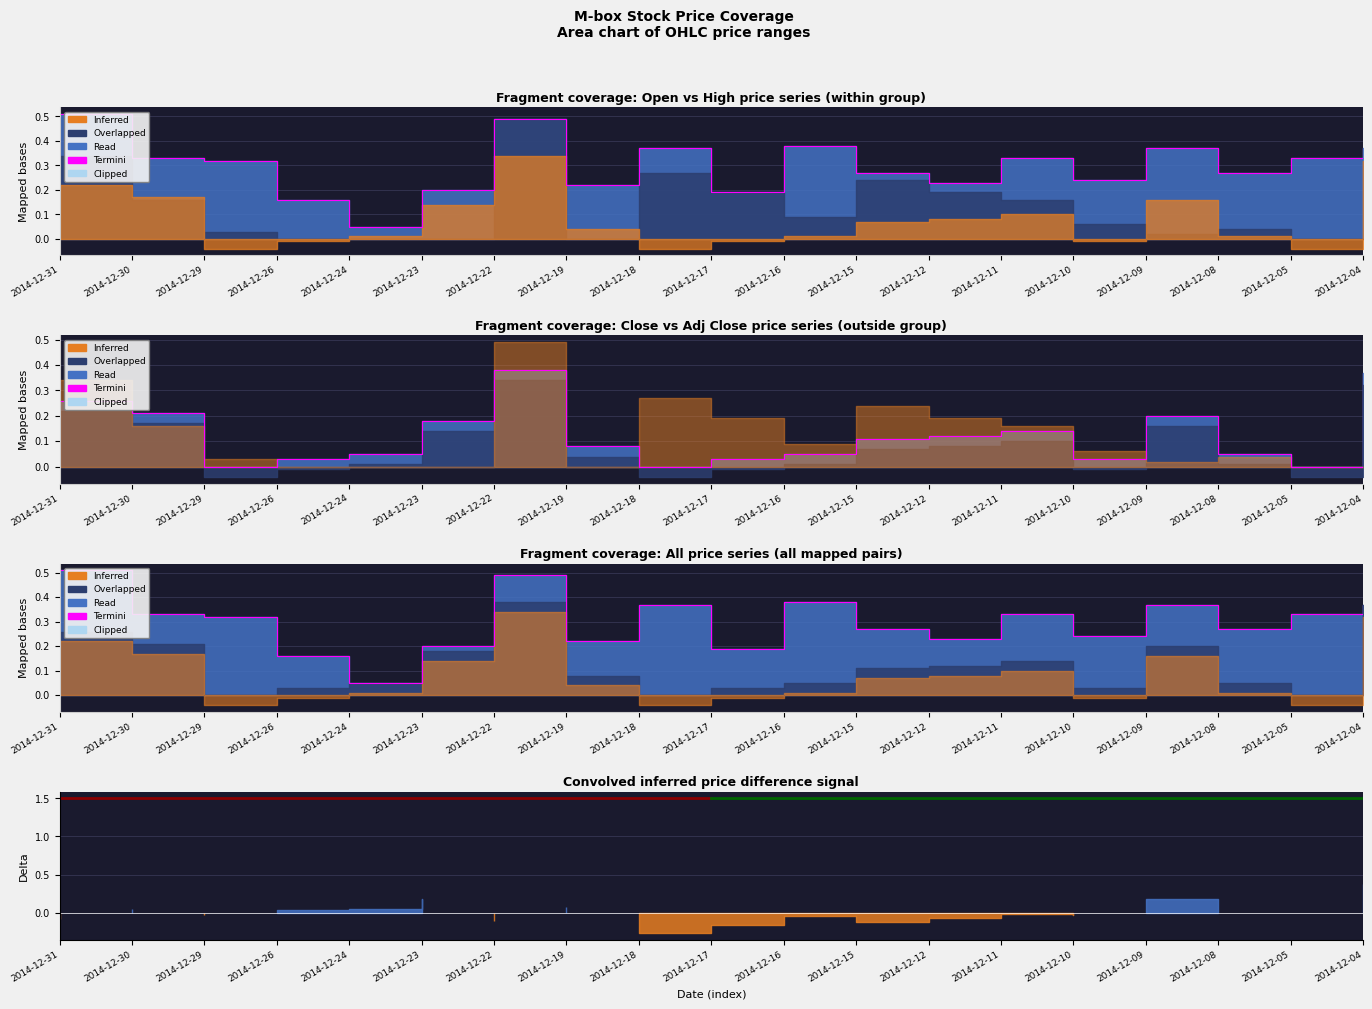

The chart shows a value of 0.5 at 2014-12-18. True or false?

False